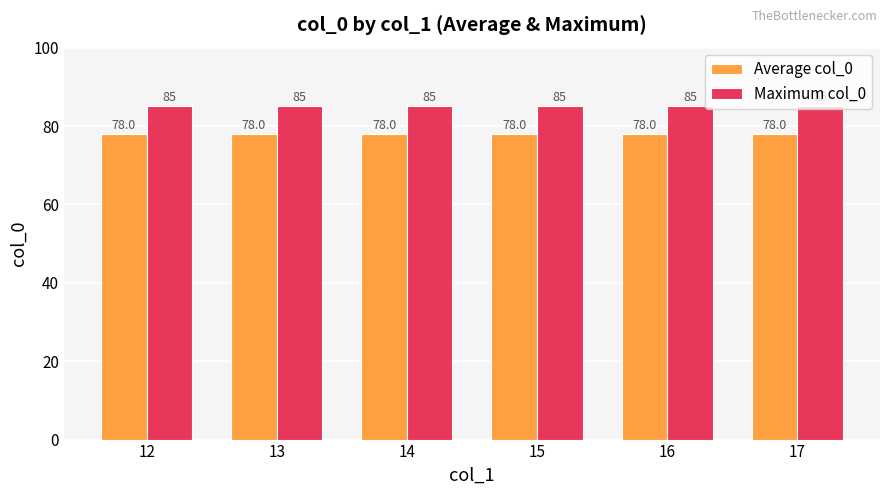

What is the sum of all Average col_0 values?

468